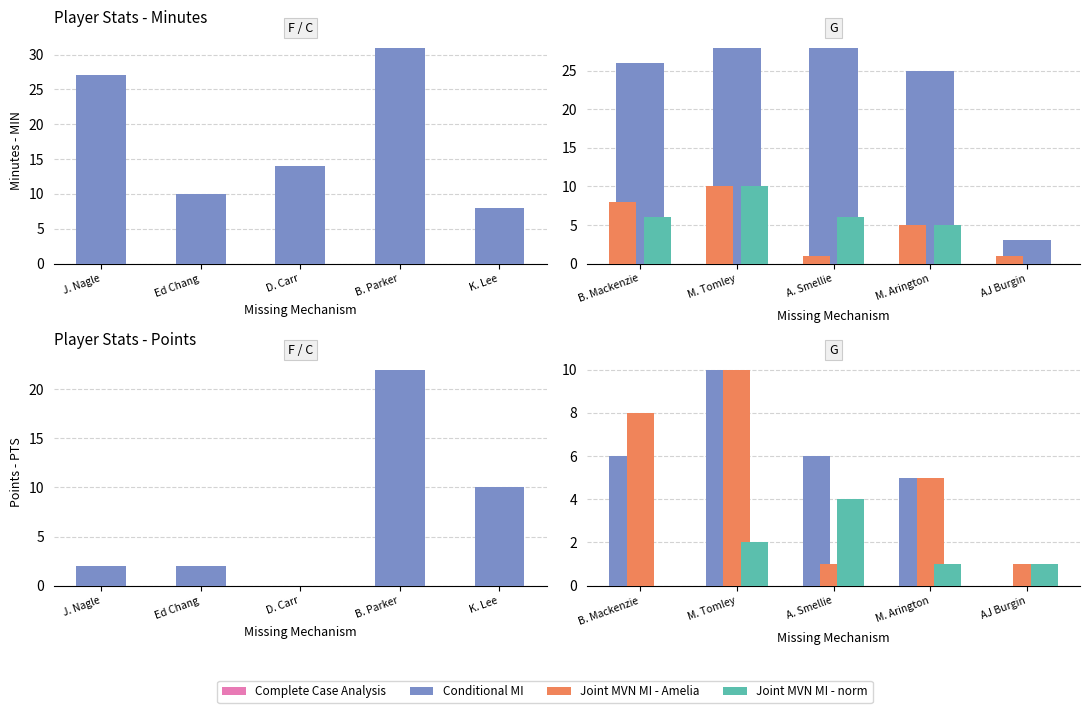

How many values in Conditional MI are above zero?

4